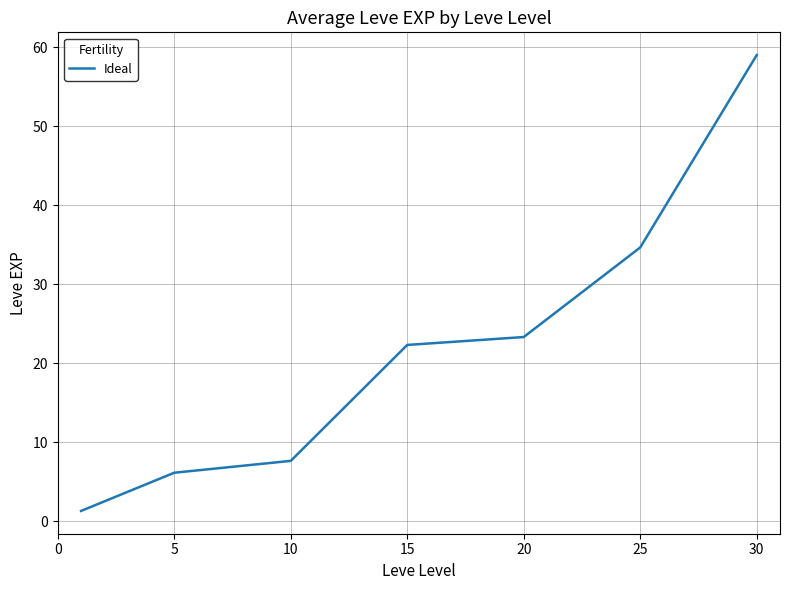

What is the minimum value shown in the chart?

1.3